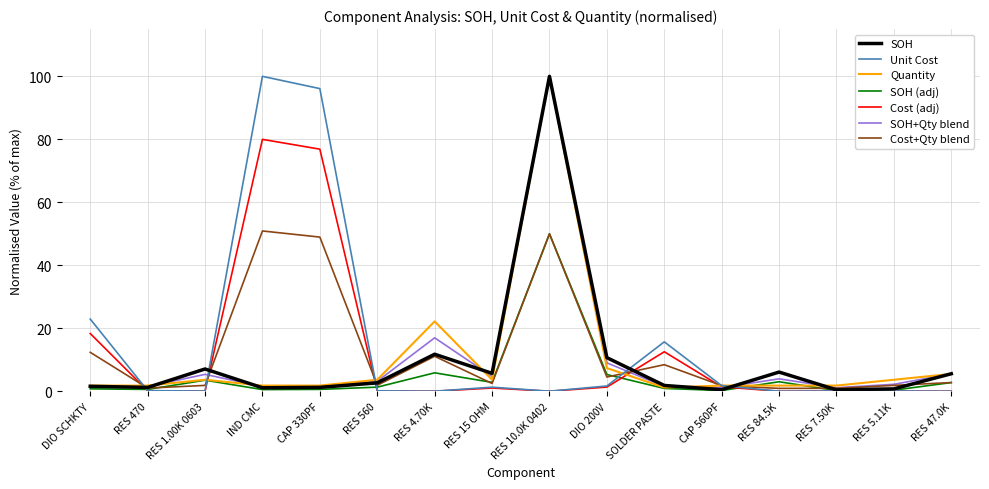

True or false: SOH (adj) has a value of 0.4 at RES 5.11K.

True